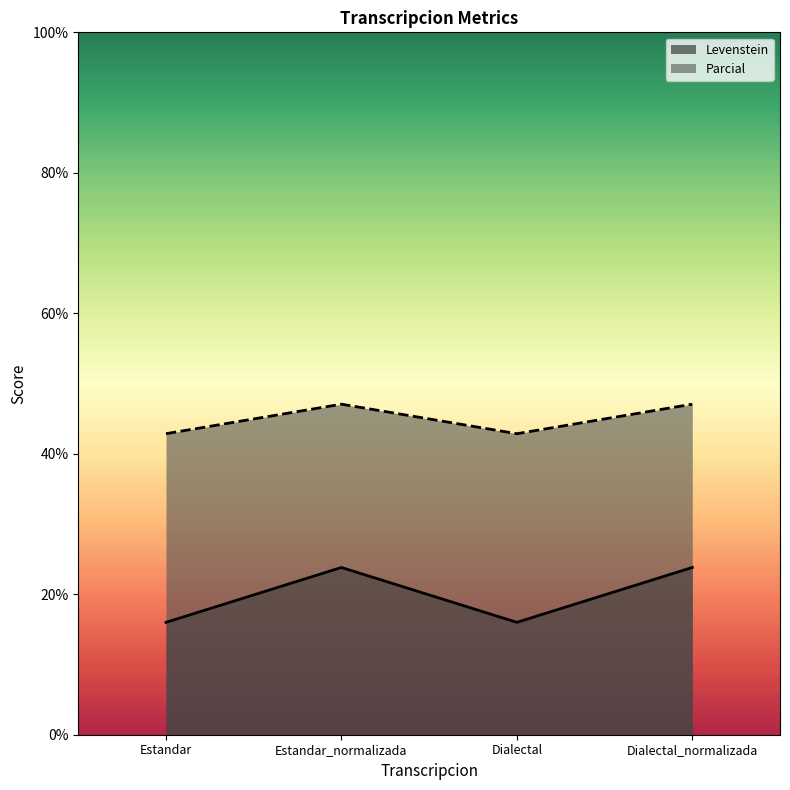

Is the value of Levenstein at Dialectal_normalizada greater than the value of Parcial at Estandar_normalizada?

No